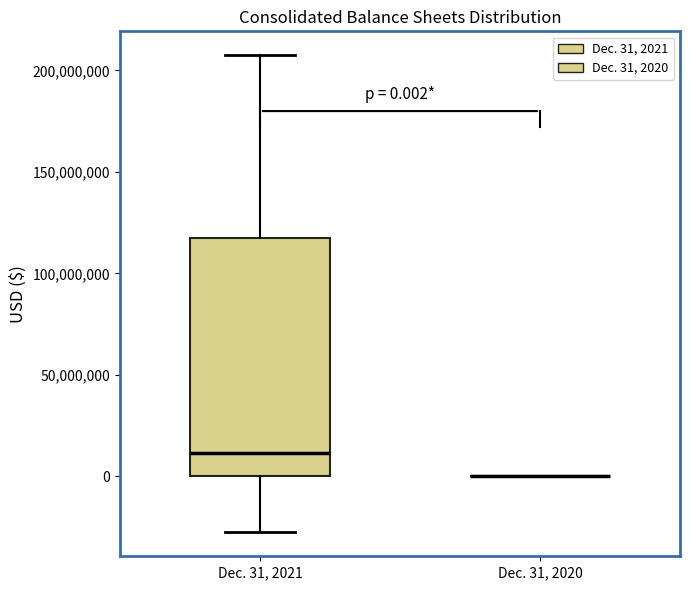

Which box is the tallest, from its lower edge to its upper edge?

Dec. 31, 2021